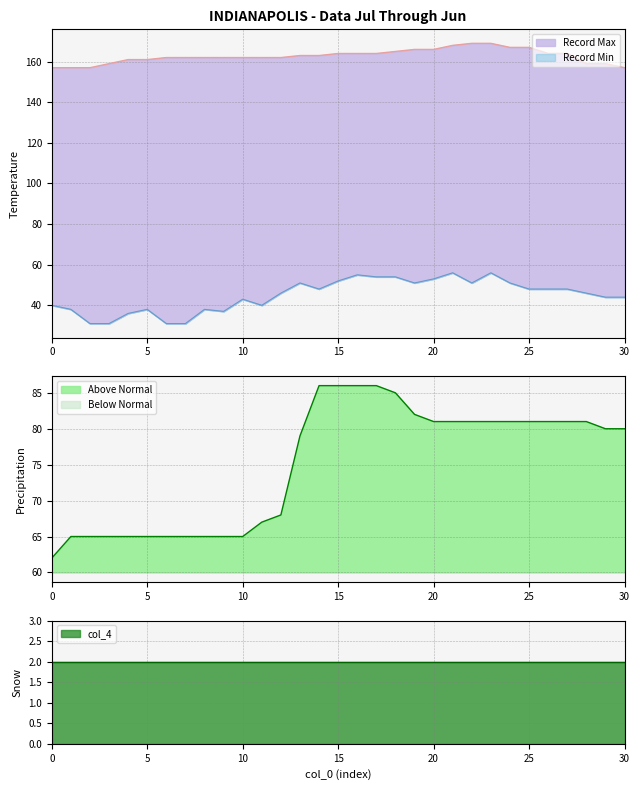

What is the difference between the col_2 values at 19 and 18?

3